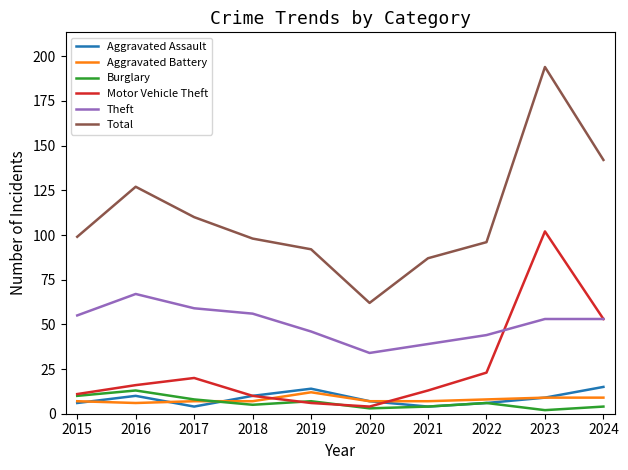

In Motor Vehicle Theft, how many points are lower than both neighbors (excluding endpoints)?

1